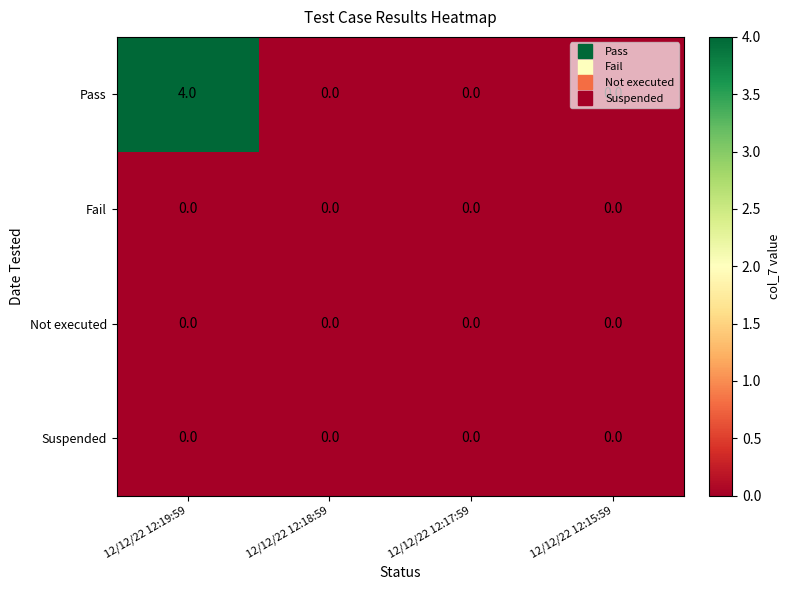

What is the difference between the maximum and minimum values in the Pass series?

4